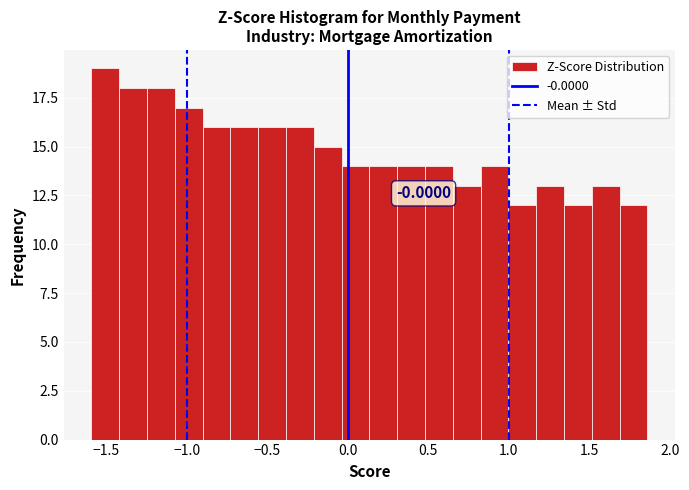

Read against the x-axis, roughly where is the centre of the tallest bar?

-1.50